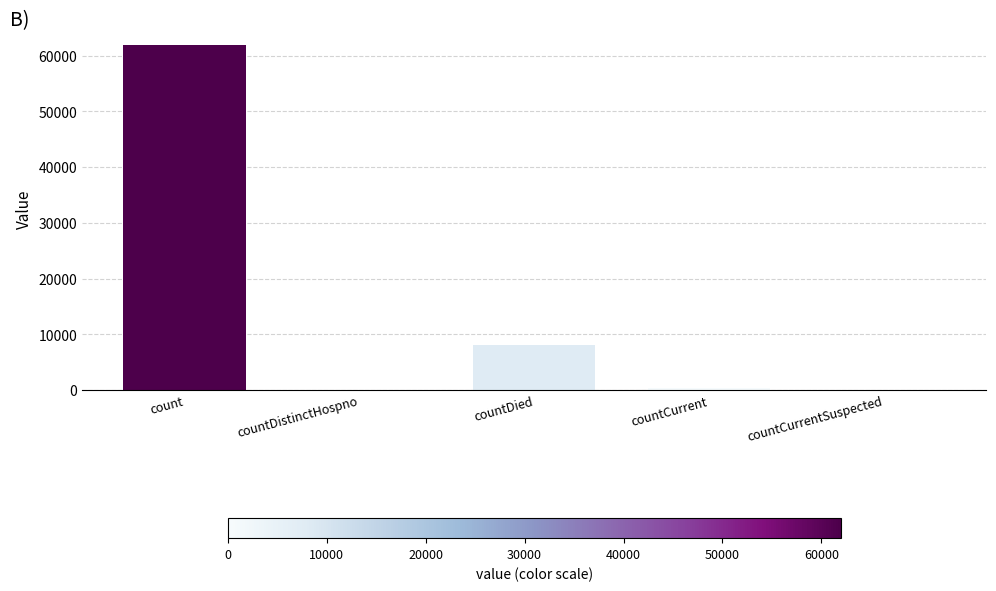

Which has a higher value, count or countCurrentSuspected?

count